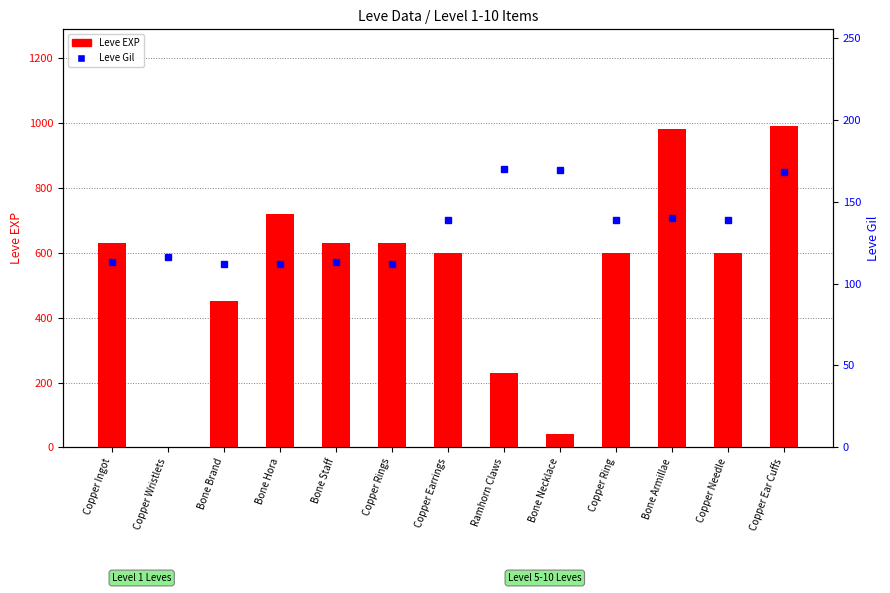

What is the sum of the Leve EXP values at Copper Earrings and Bone Staff?

1230